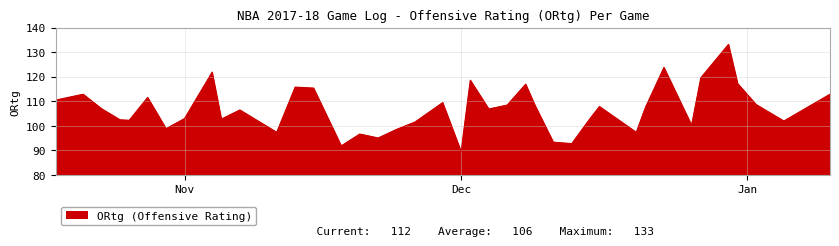

Count the number of categories in the chart.

40